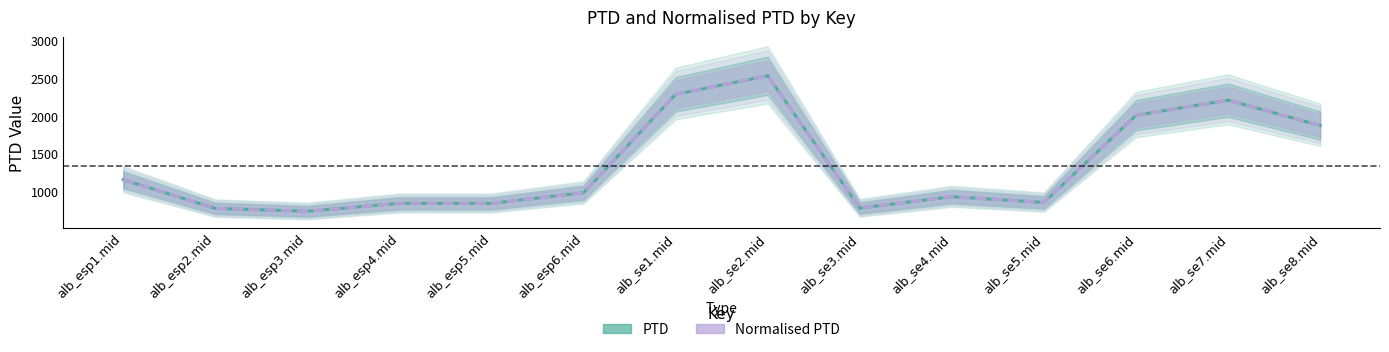

Is it true that PTD equals 3391.8 at alb_se6.mid?

False